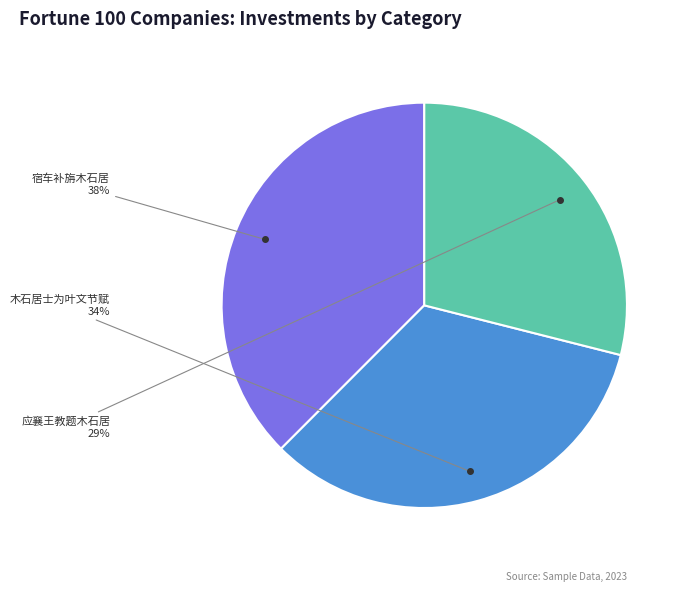

Is there a majority slice in this chart?

No